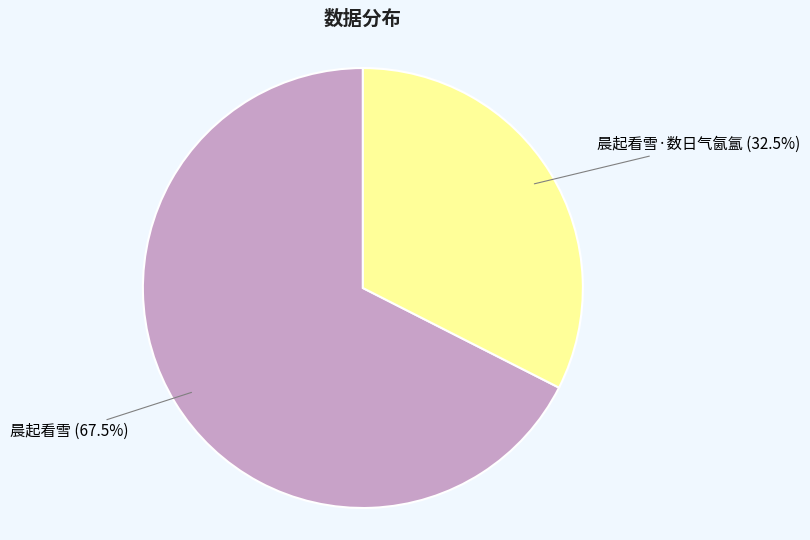

What is the smallest slice in the pie chart?

晨起看雪·数日气氤氲